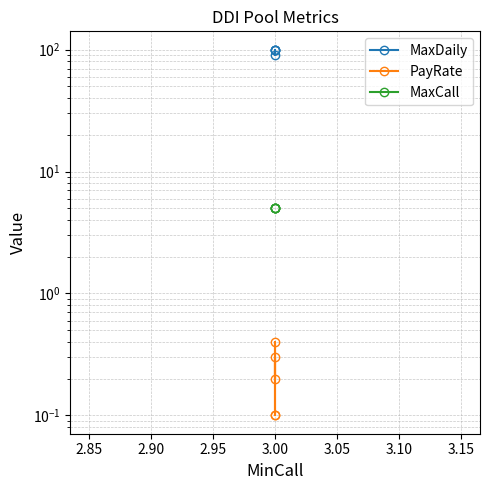

How many categories are shown in the chart?

5